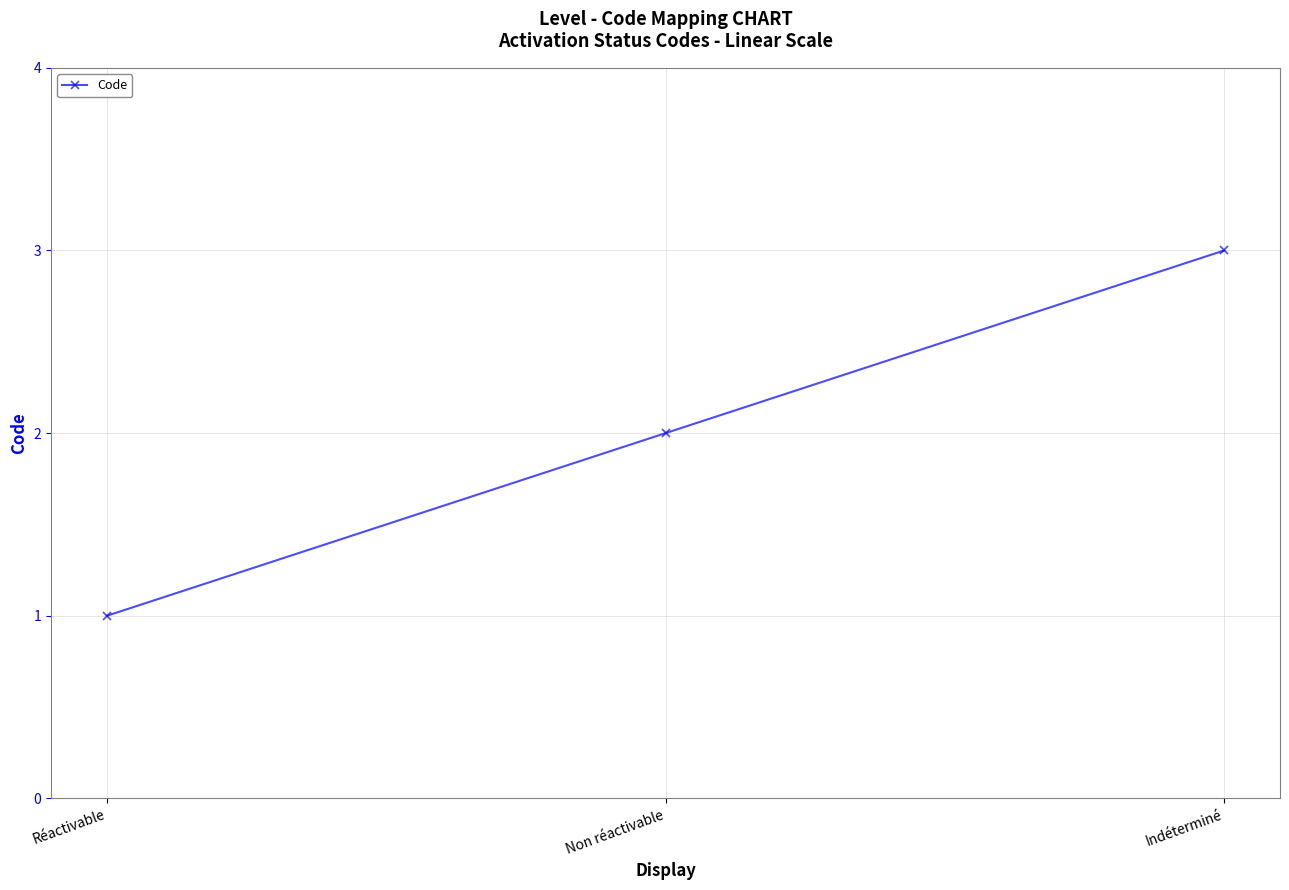

Reading left to right, extract all data points from this chart.

Réactivable=1	Non réactivable=2	Indéterminé=3